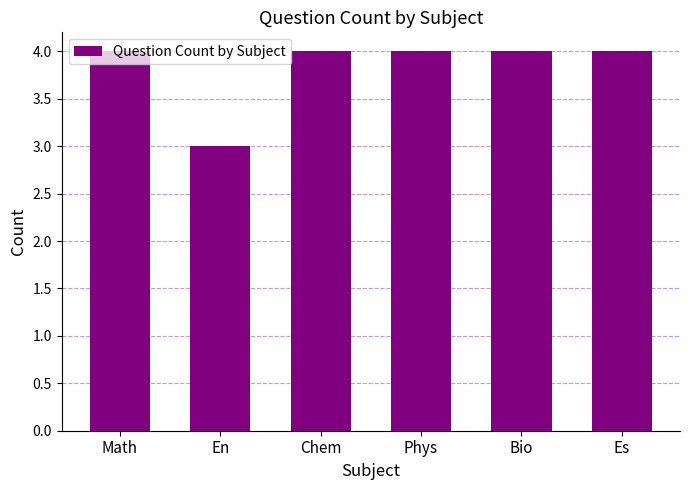

The value at Es is 2. True or false?

False